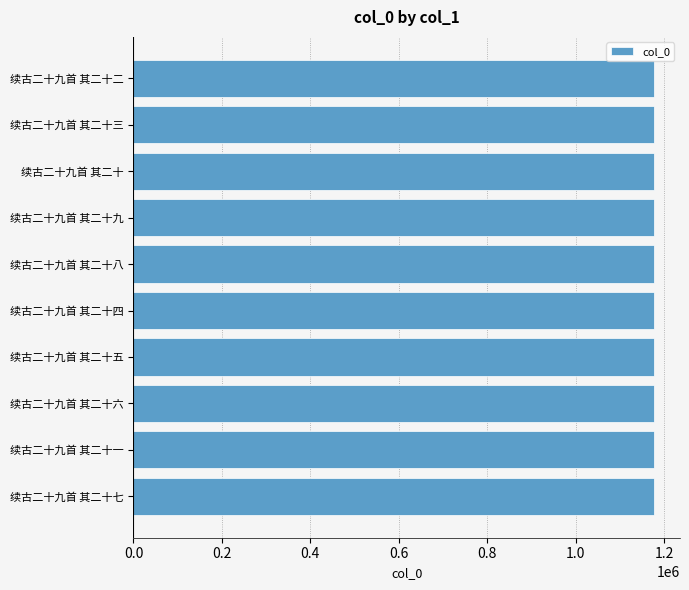

What is the greatest value displayed?

1177276